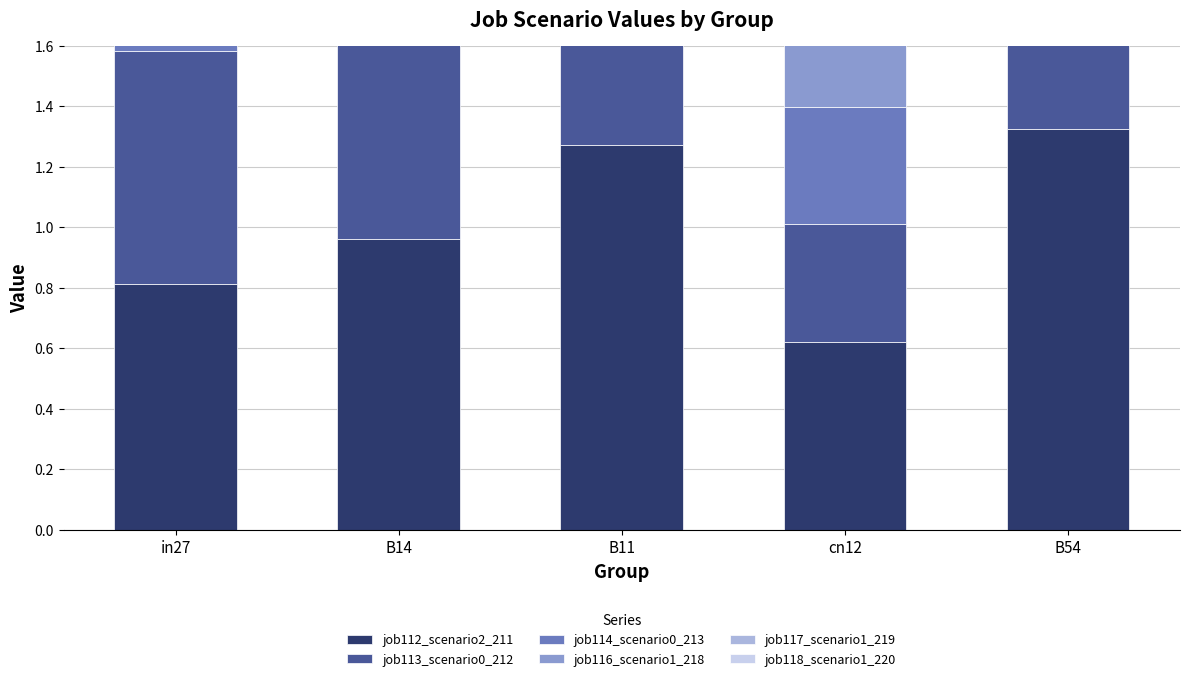

What is the sum of the job112_scenario2_211 values at cn12 and in27?

1.4